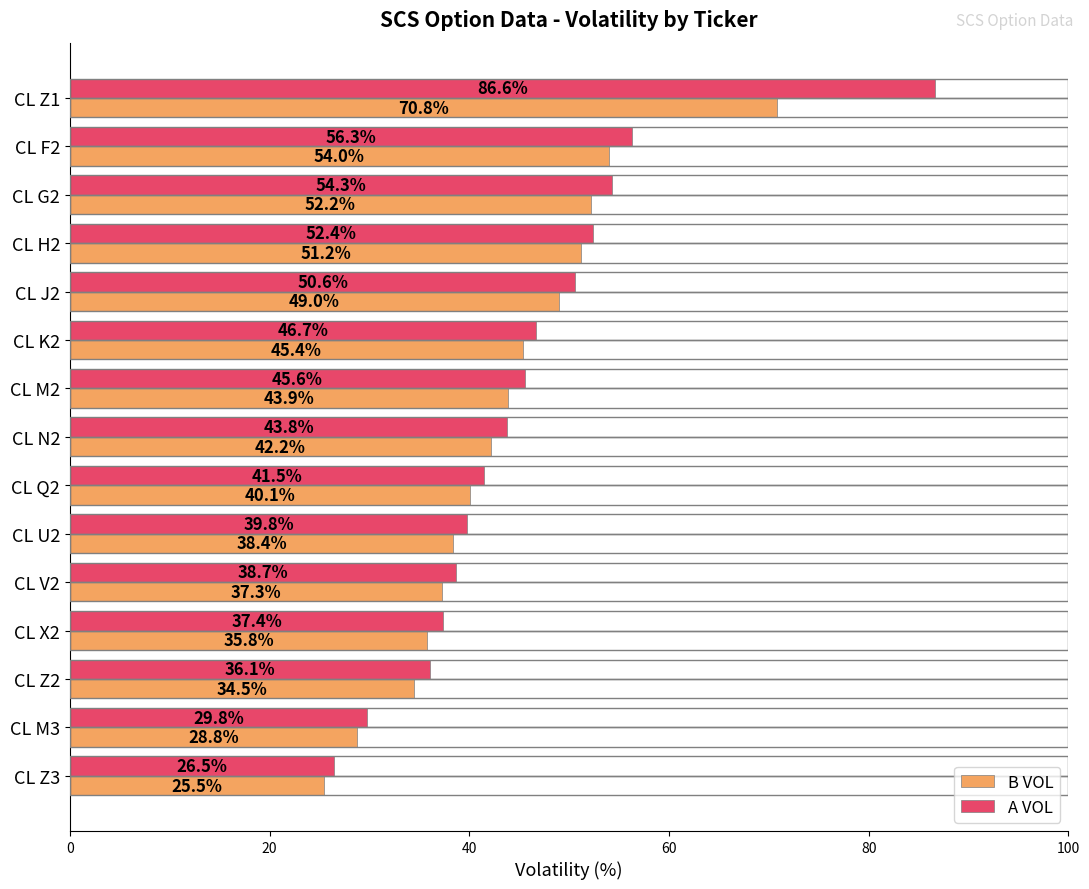

What is the spread (max minus min) of values at CL H2?

1.2